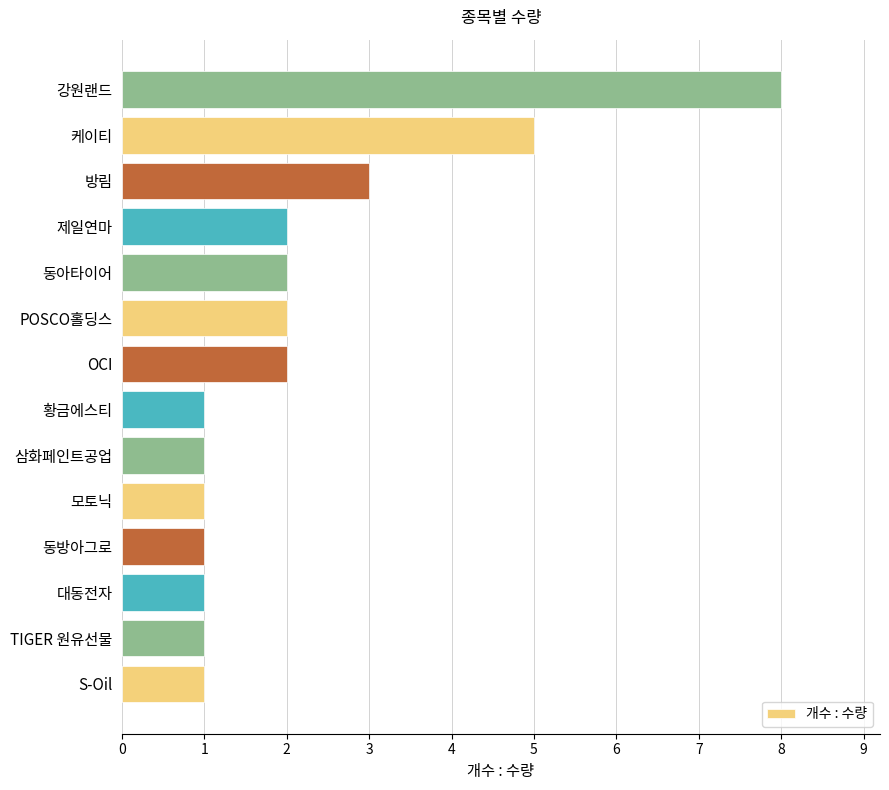

Approximately how many times larger is the value at 강원랜드 compared to 동방아그로?

8.0